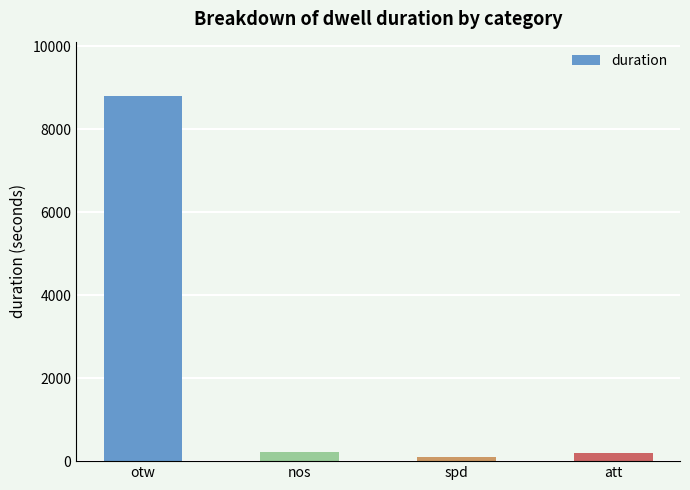

What is the sum of the values at otw and spd?

8882